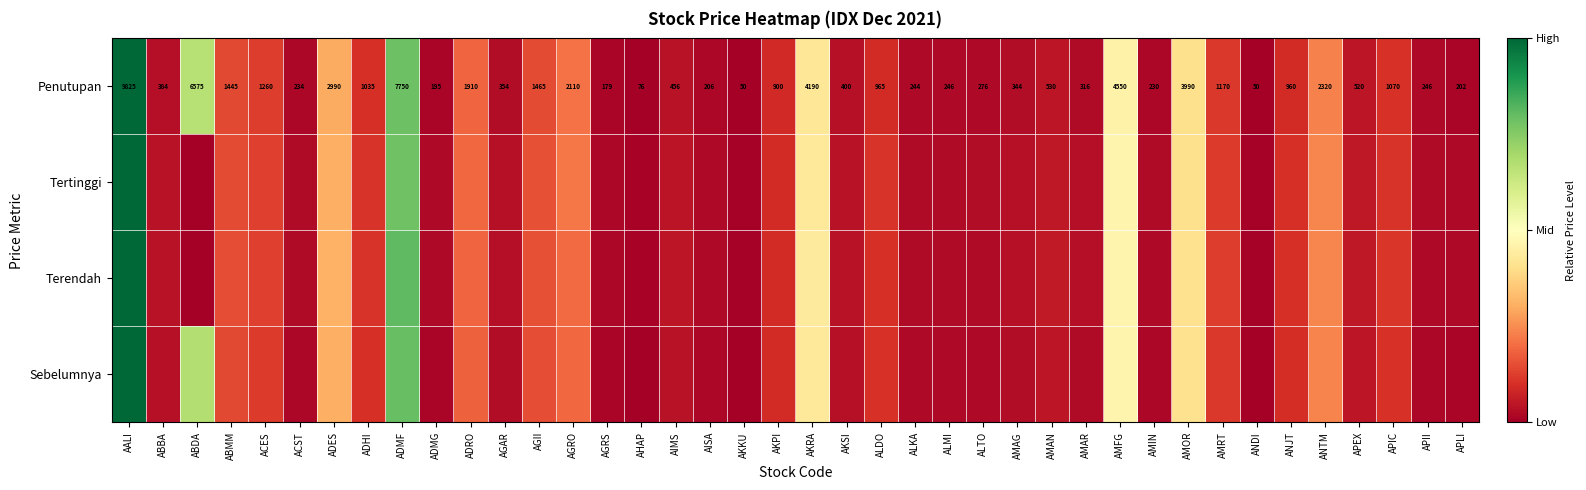

At which label does Penutupan first exceed 530?

AALI